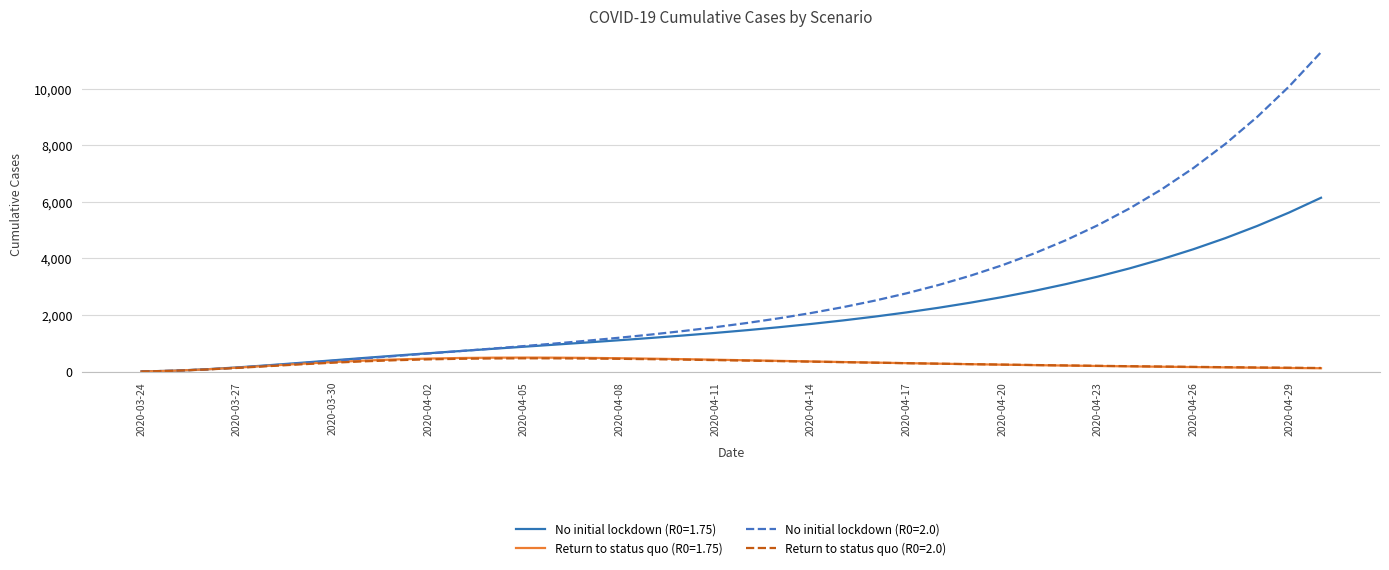

Which series has the largest total across all categories?

No initial lockdown (R0=2.0)